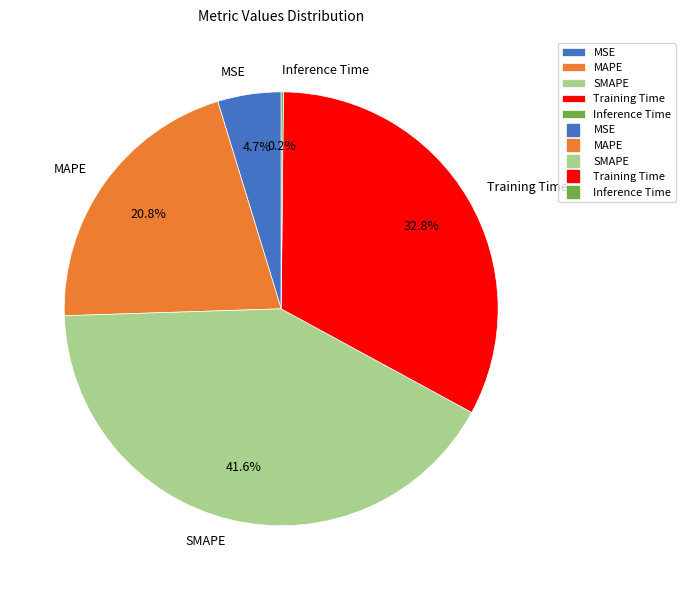

Between Training Time and MSE, which is larger?

Training Time